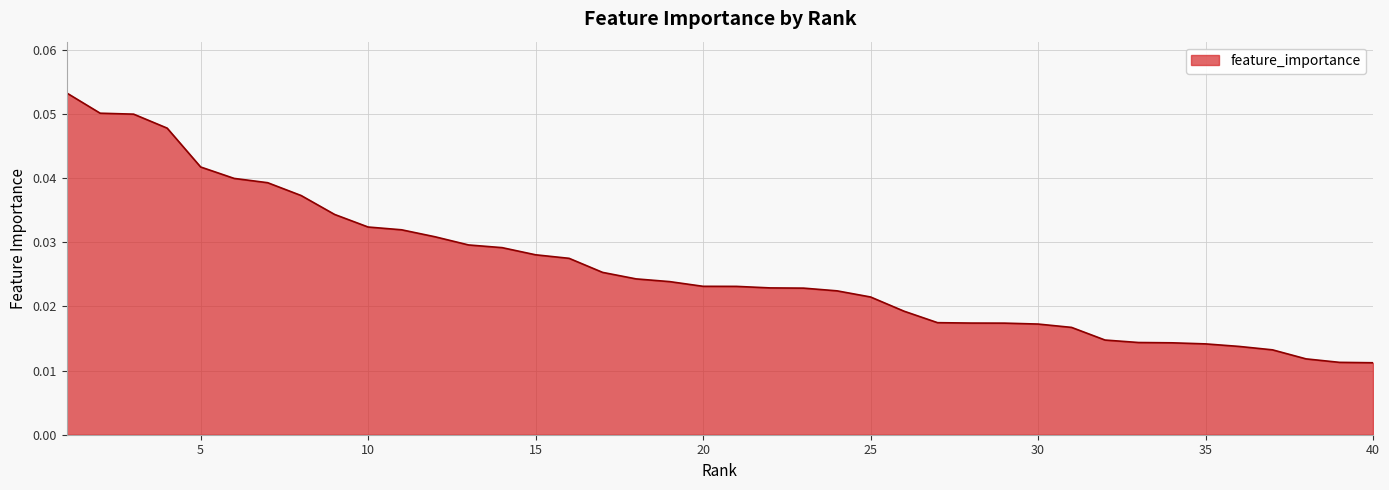

How many lines are shown in the chart?

1